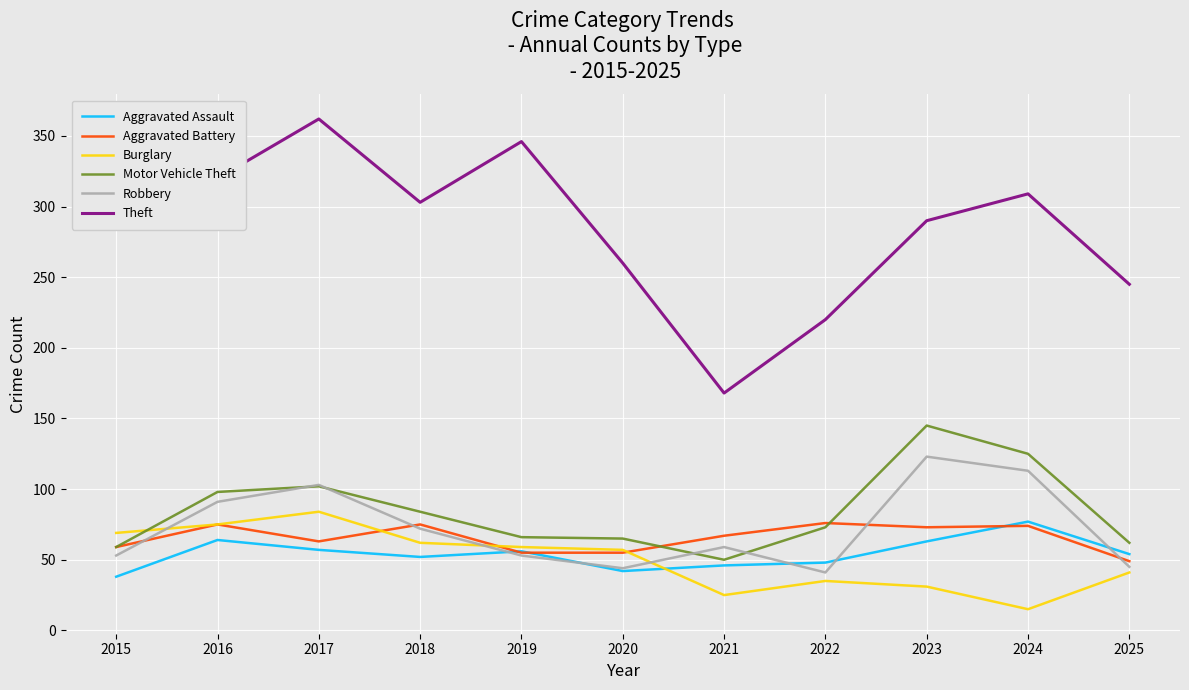

Where does the Theft series first go above 303?

2015